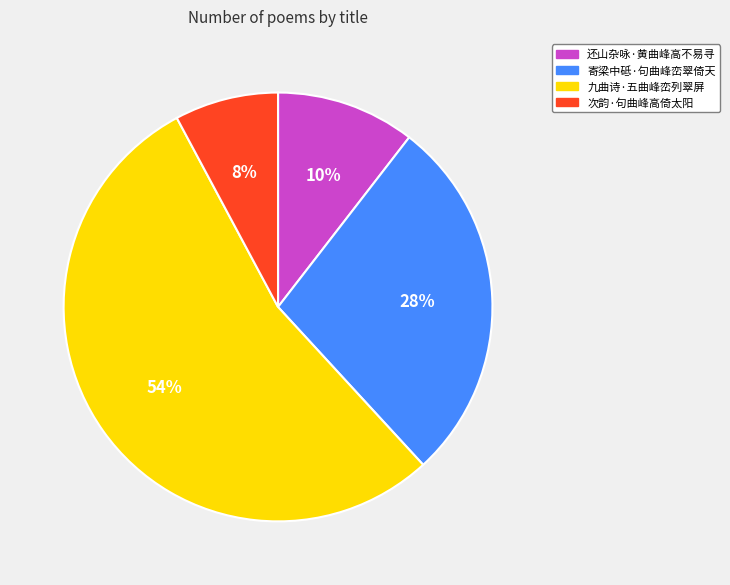

What percentage is the 次韵·句曲峰高倚太阳 slice, to the nearest percent?

8%